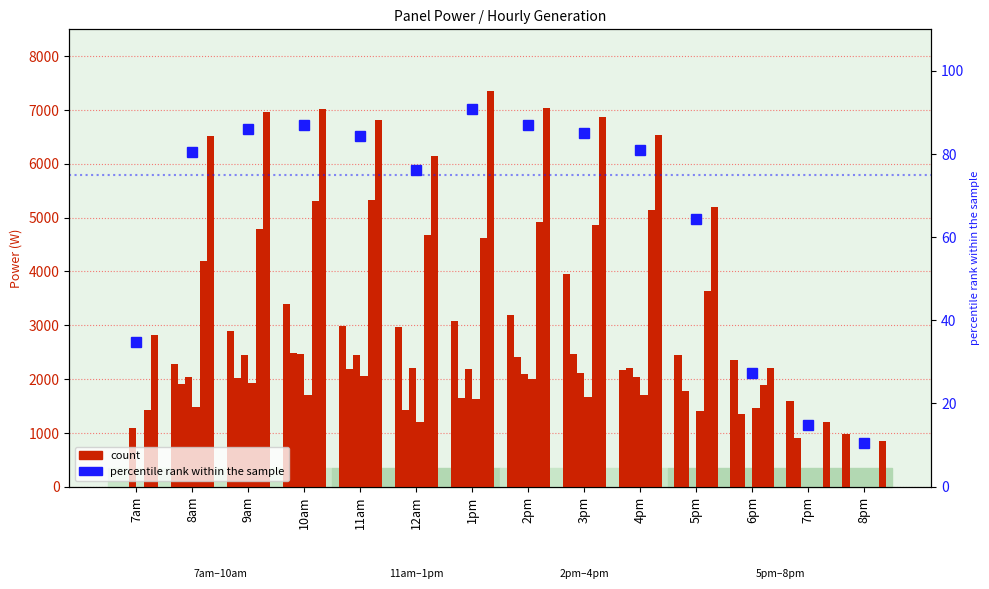

Which has a higher value, 8pm or 9am?

9am